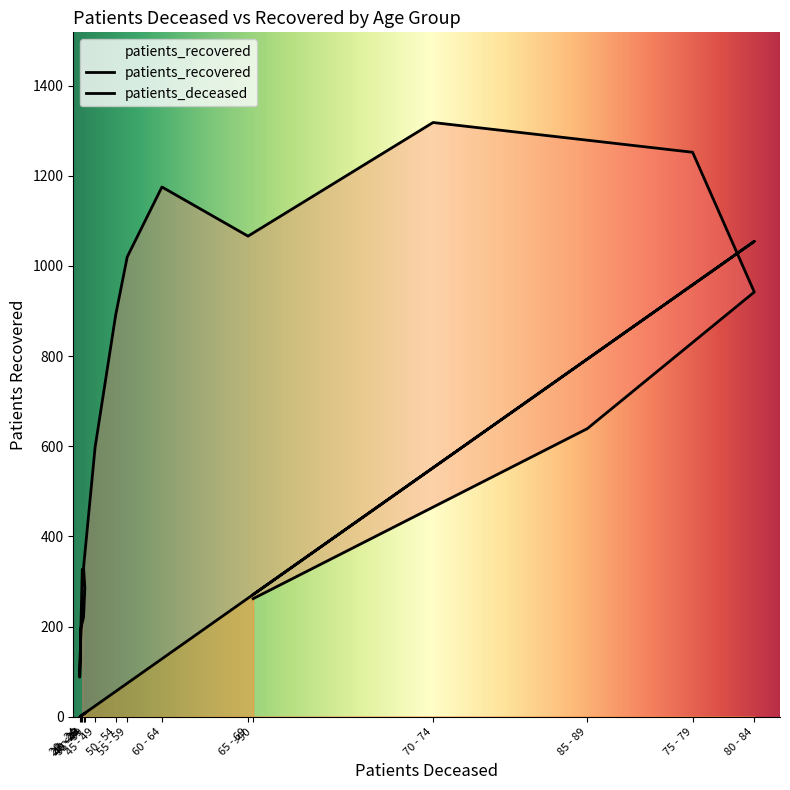

At which category is the sum across all series the highest?

75 - 79